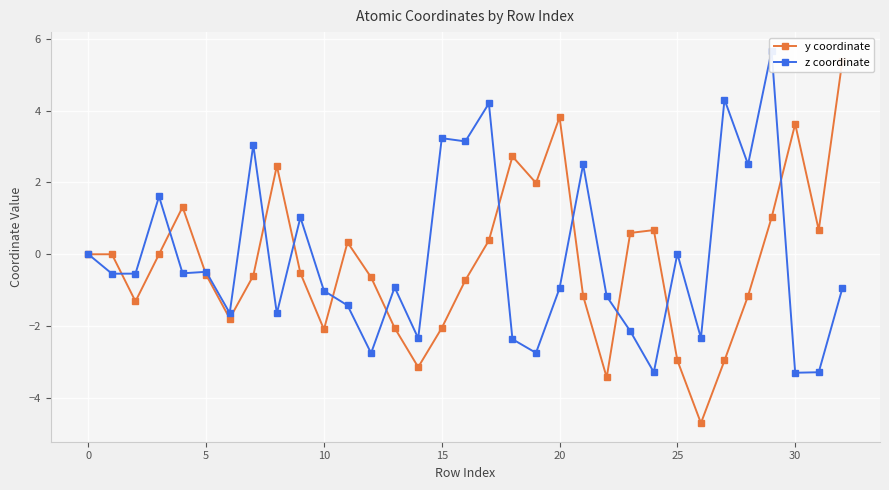

What is the average value of the z coordinate series?

-0.2